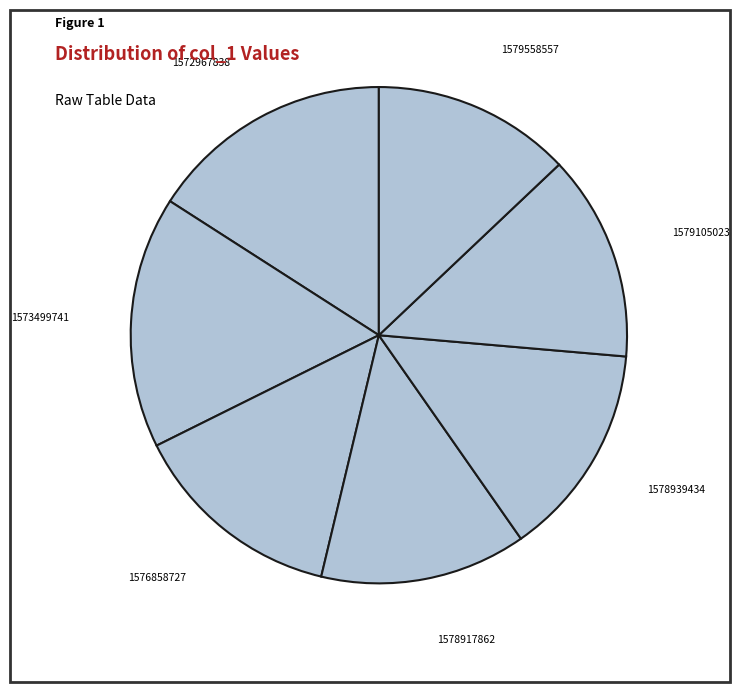

Combined, do 1578917862 and 1578939434 account for over 50%?

No